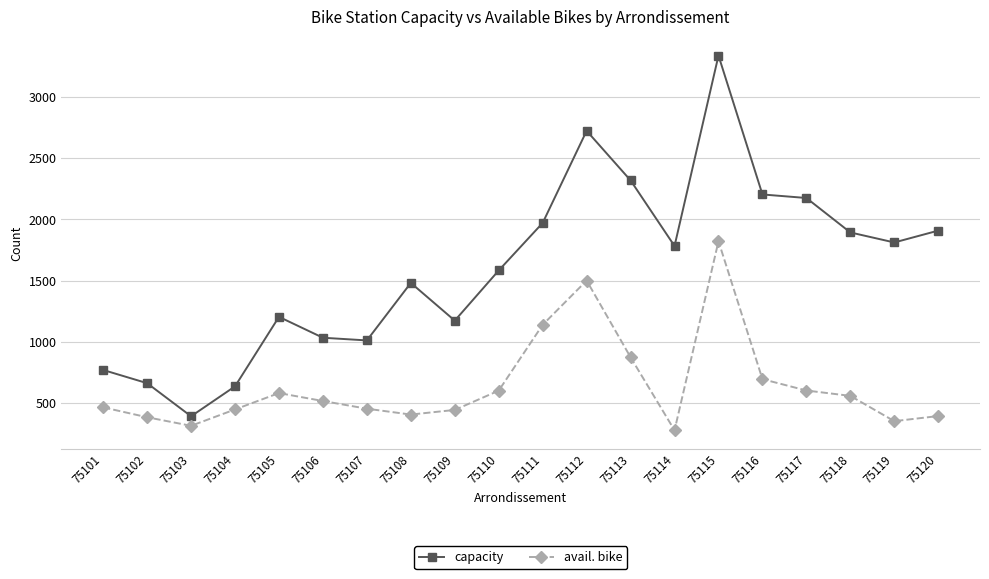

Rank the series at 75108 from lowest to highest value.

avail. bike, capacity